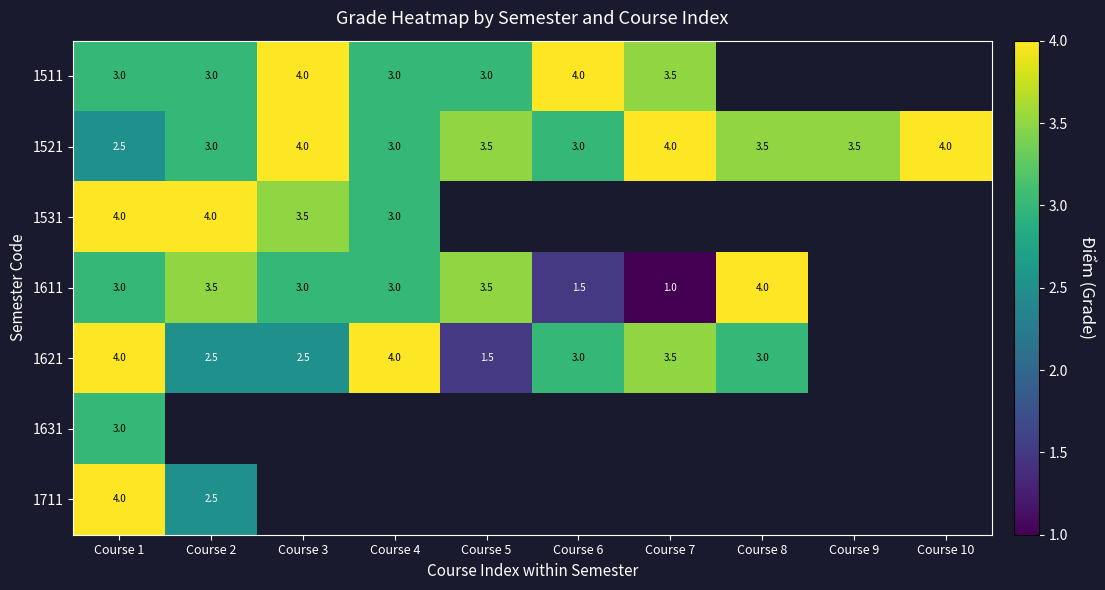

What is the difference between the 1611 values at Course 8 and Course 6?

2.5